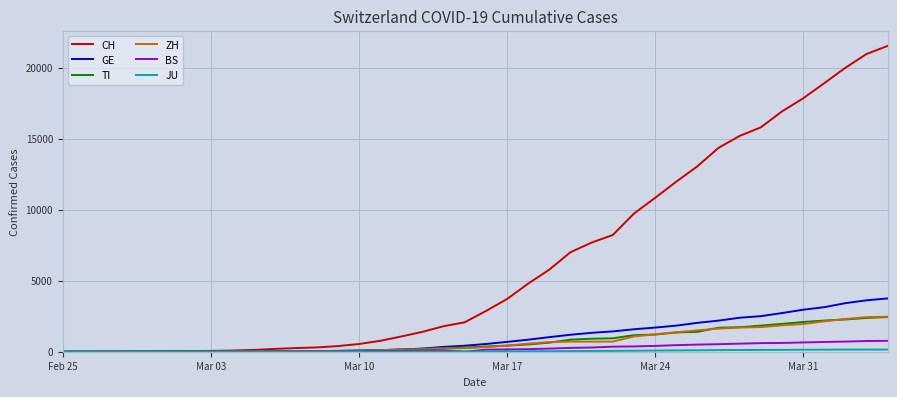

Which series has the largest range (max minus min)?

CH